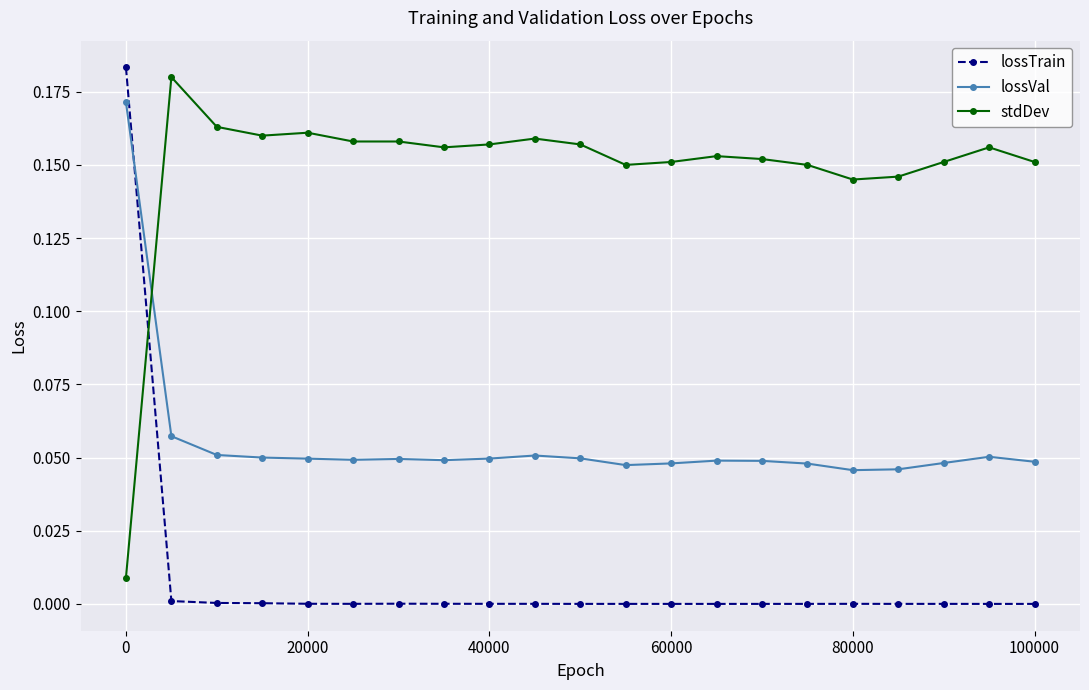

List the series in order of their overall mean, lowest first.

lossTrain, lossVal, stdDev